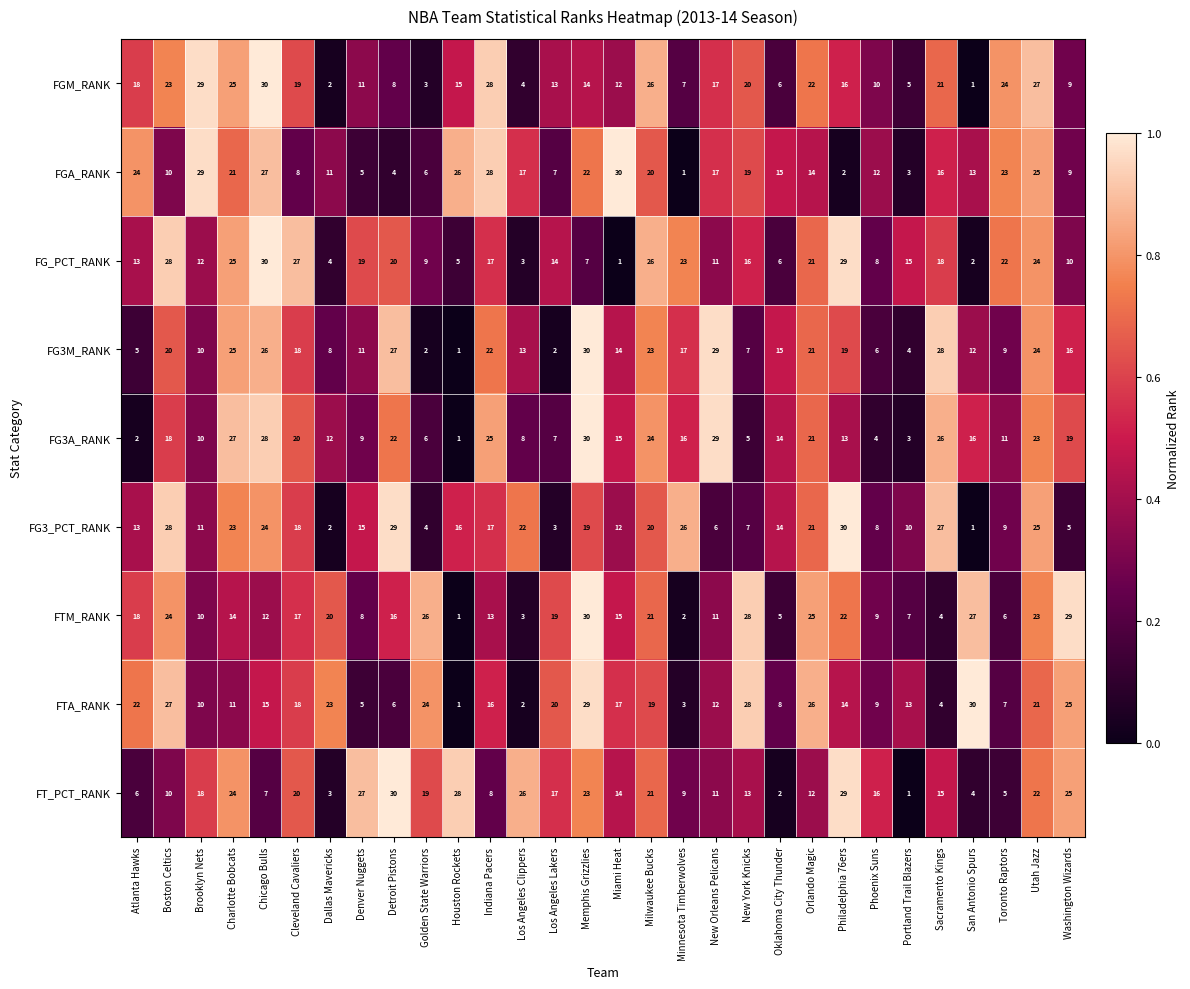

How many distinct data groups are displayed?

9